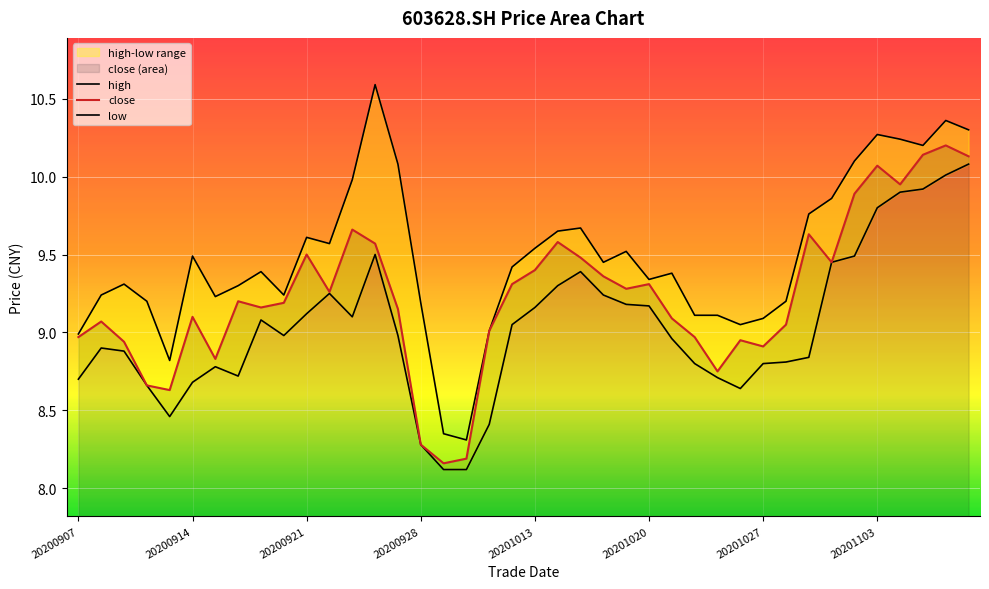

True or false: close has a value of 9.6 at 20200924.

True